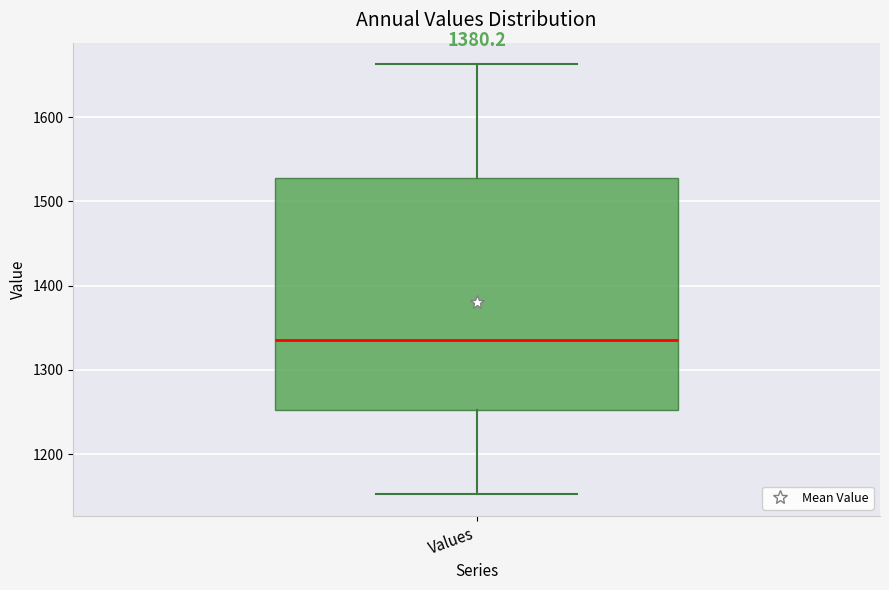

Transcribe this box plot: give where the median line is, the range the box spans, and where the two whiskers end, as read against the y-axis. The values are not printed on the chart, so give them approximately, as read against the axis.

median 1340, box 1250 to 1530, whiskers 1150 to 1660